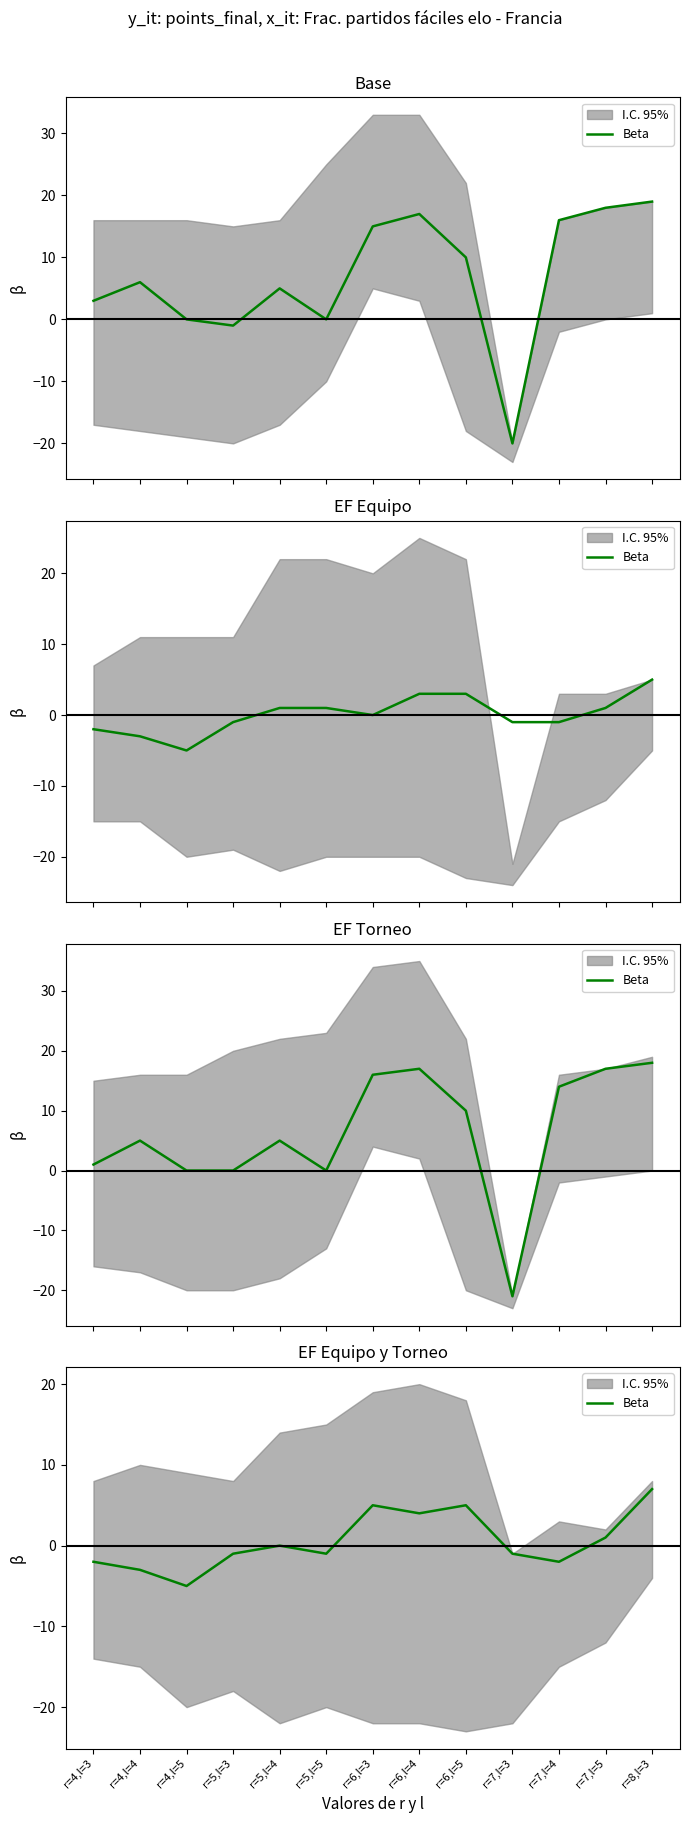

List the labels in order of value, smallest first.

r=4,l=5, r=4,l=4, r=4,l=3, r=7,l=4, r=5,l=3, r=5,l=5, r=7,l=3, r=5,l=4, r=7,l=5, r=6,l=4, r=6,l=3, r=6,l=5, r=8,l=3